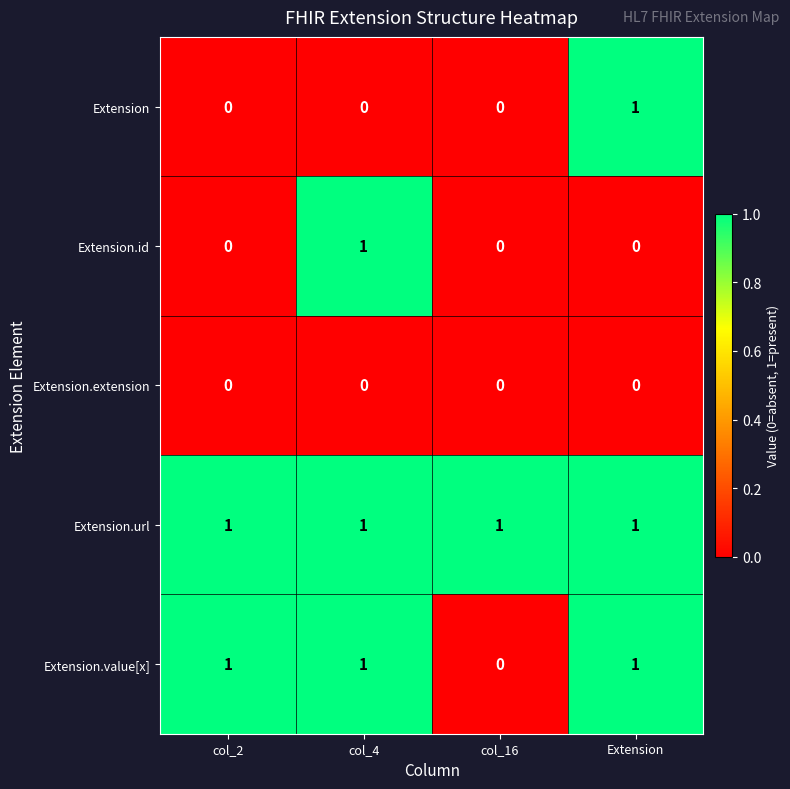

Reading left to right, list all the values displayed in this chart.

Extension: col_2=0	col_4=0	col_16=0	Extension=1
Extension.id: col_2=0	col_4=1	col_16=0	Extension=0
Extension.extension: col_2=0	col_4=0	col_16=0	Extension=0
Extension.url: col_2=1	col_4=1	col_16=1	Extension=1
Extension.value[x]: col_2=1	col_4=1	col_16=0	Extension=1